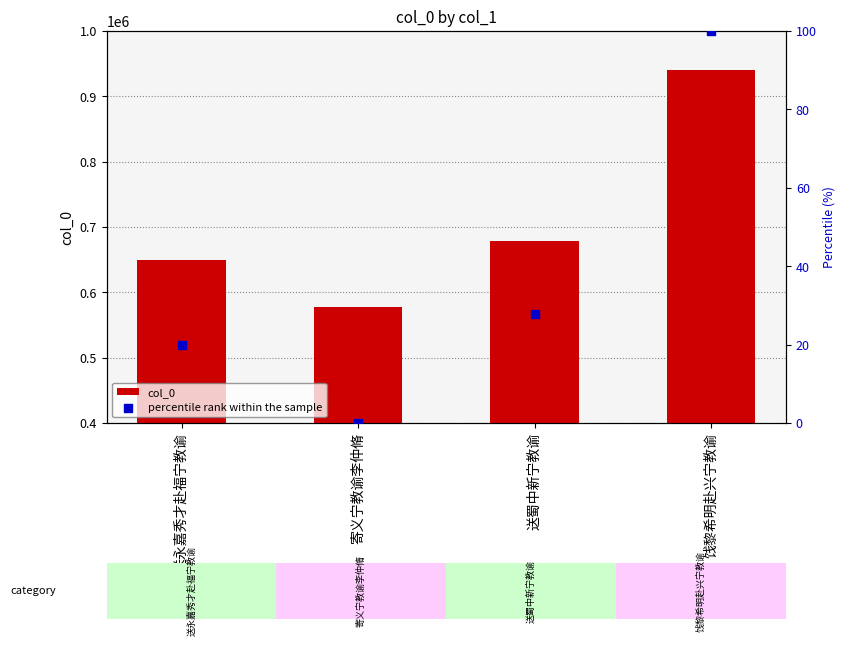

What are all the series names shown in the legend?

col_0, percentile rank within the sample